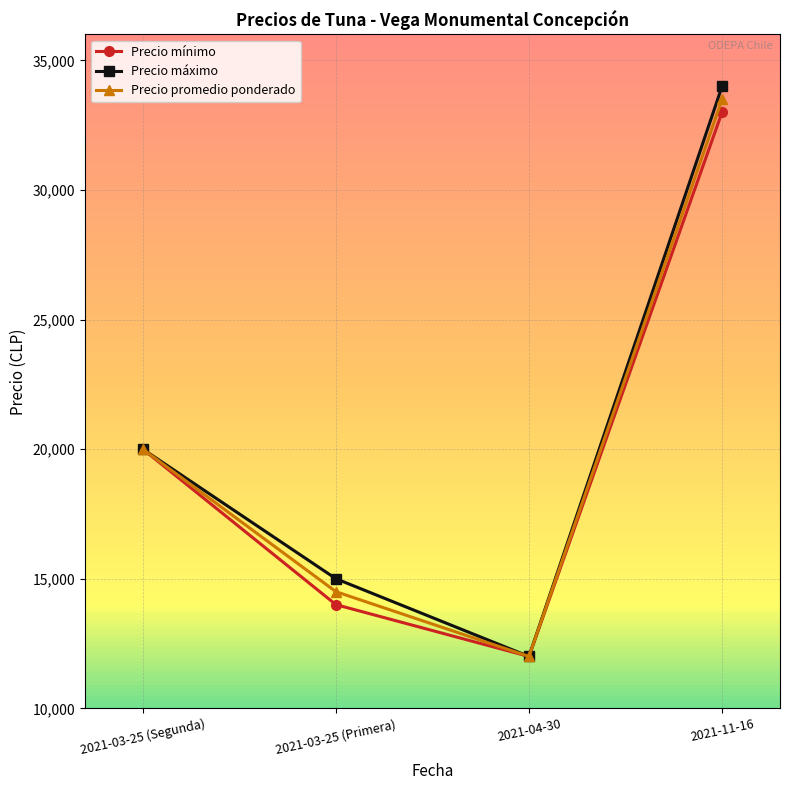

What position from the right is 2021-11-16?

1